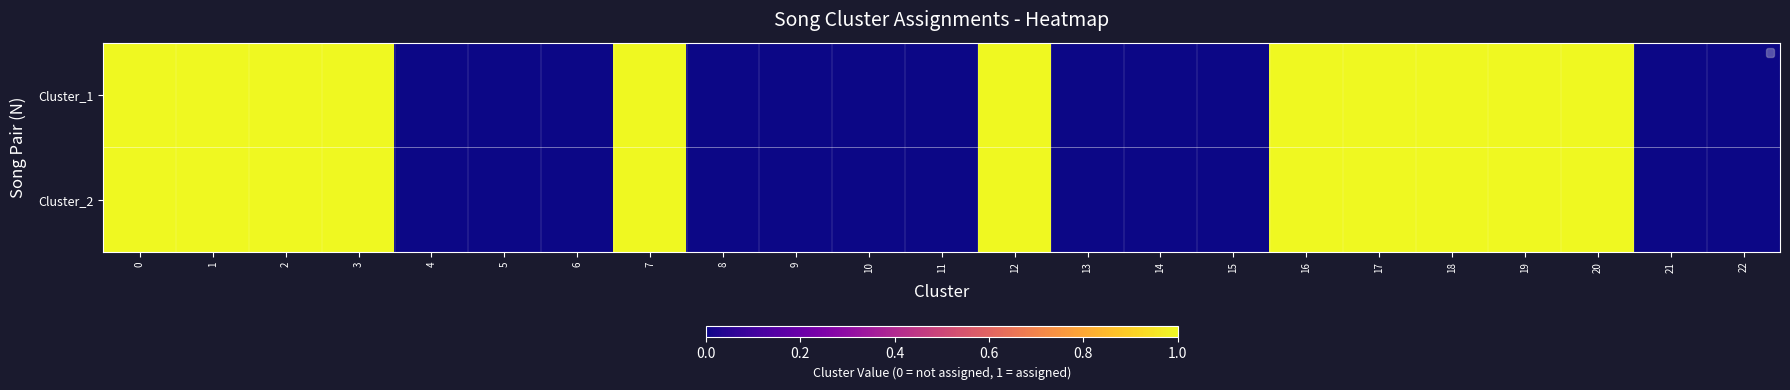

Reading left to right, transcribe all the data shown in this chart.

Cluster_1: 0=1	1=1	2=1	3=1	4=0	5=0	6=0	7=1	8=0	9=0	10=0	11=0	12=1	13=0	14=0	15=0	16=1	17=1	18=1	19=1	20=1	21=0	22=0
Cluster_2: 0=1	1=1	2=1	3=1	4=0	5=0	6=0	7=1	8=0	9=0	10=0	11=0	12=1	13=0	14=0	15=0	16=1	17=1	18=1	19=1	20=1	21=0	22=0